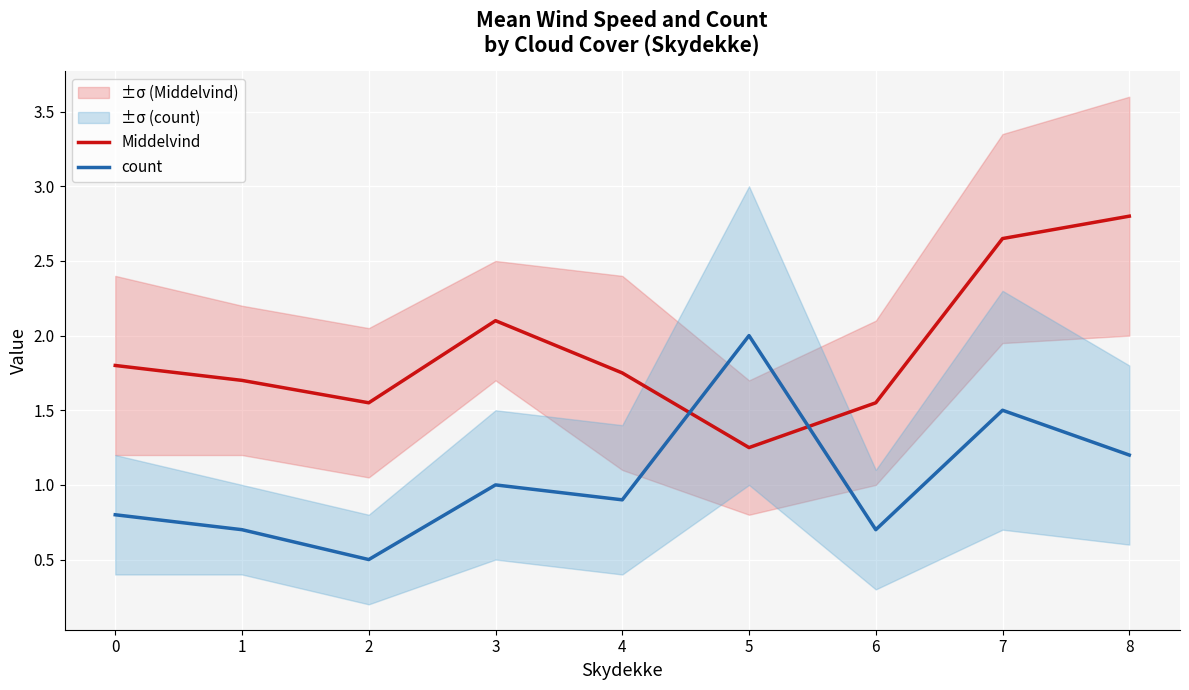

Is it true that count equals 0.4 at 8?

False